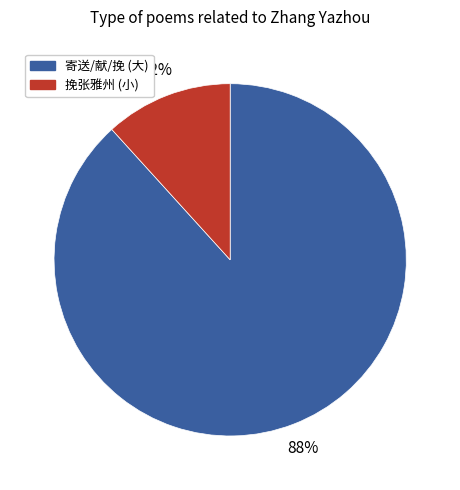

Is there any slice that represents more than half of the pie?

Yes